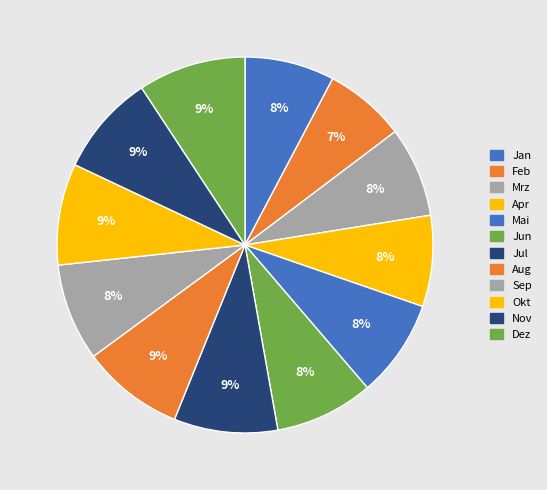

The Jun slice represents 8% of the pie. True or false?

True